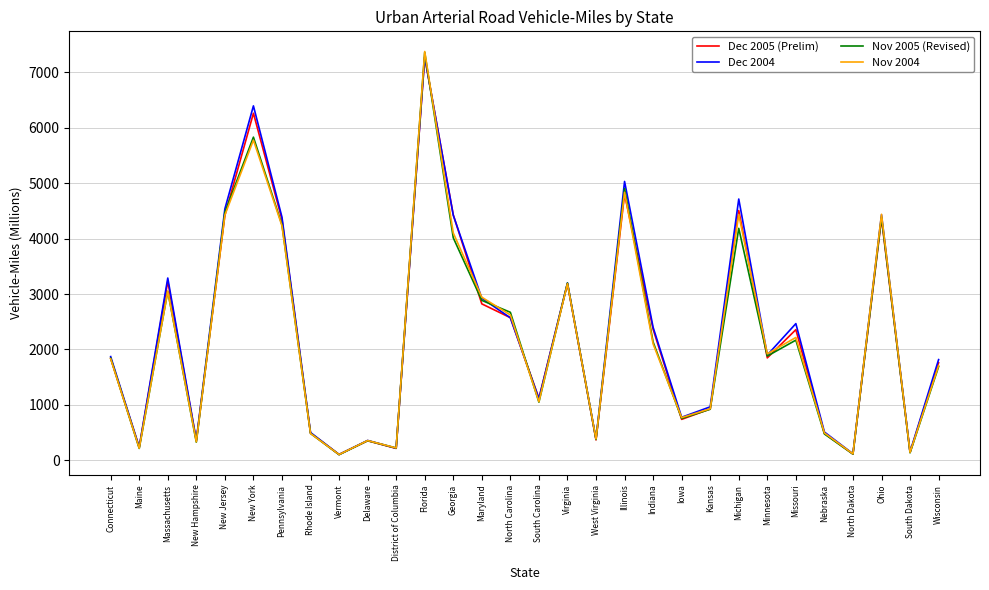

Count the number of data series in this chart.

4